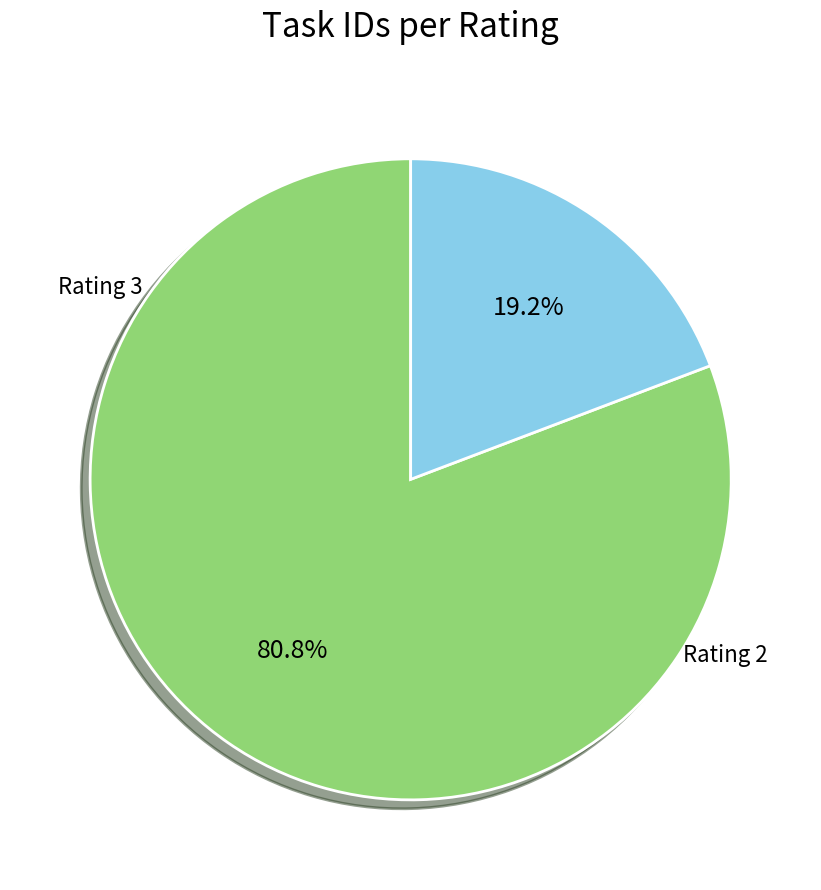

To the nearest percent, what is the average slice percentage?

50%